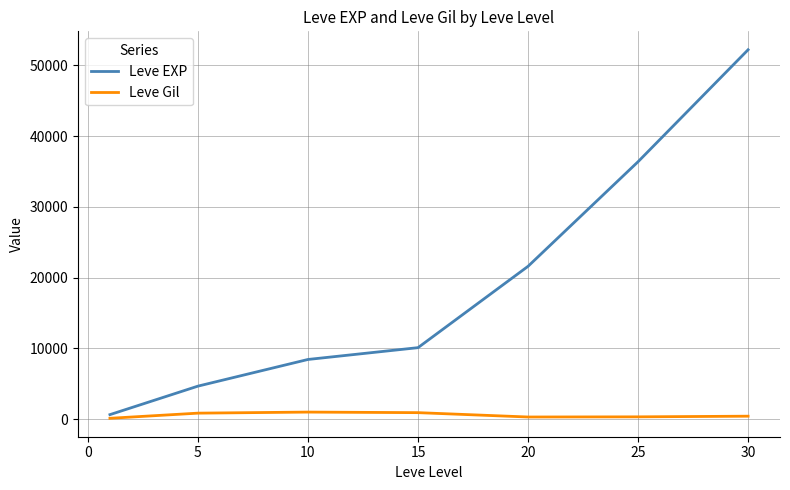

Which series has the largest total across all categories?

Leve EXP